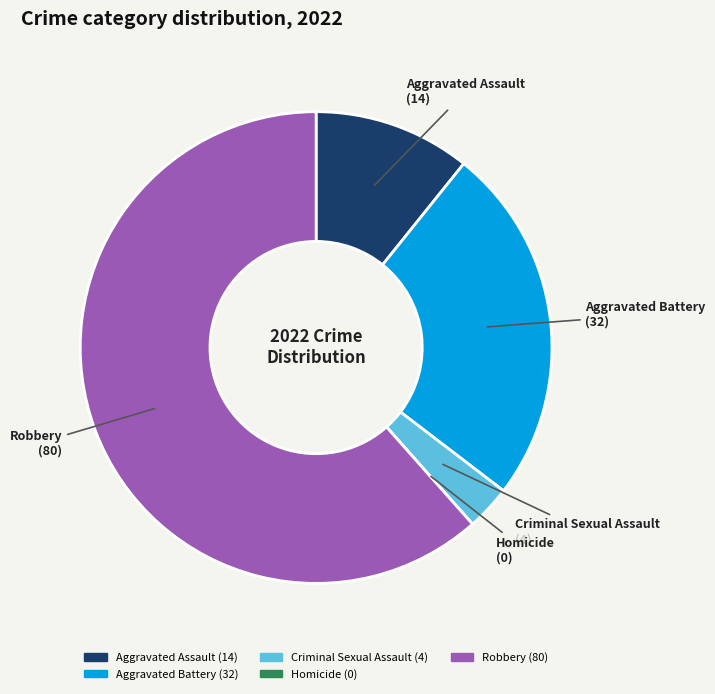

Is it true that Aggravated Assault is 25% of the pie?

False